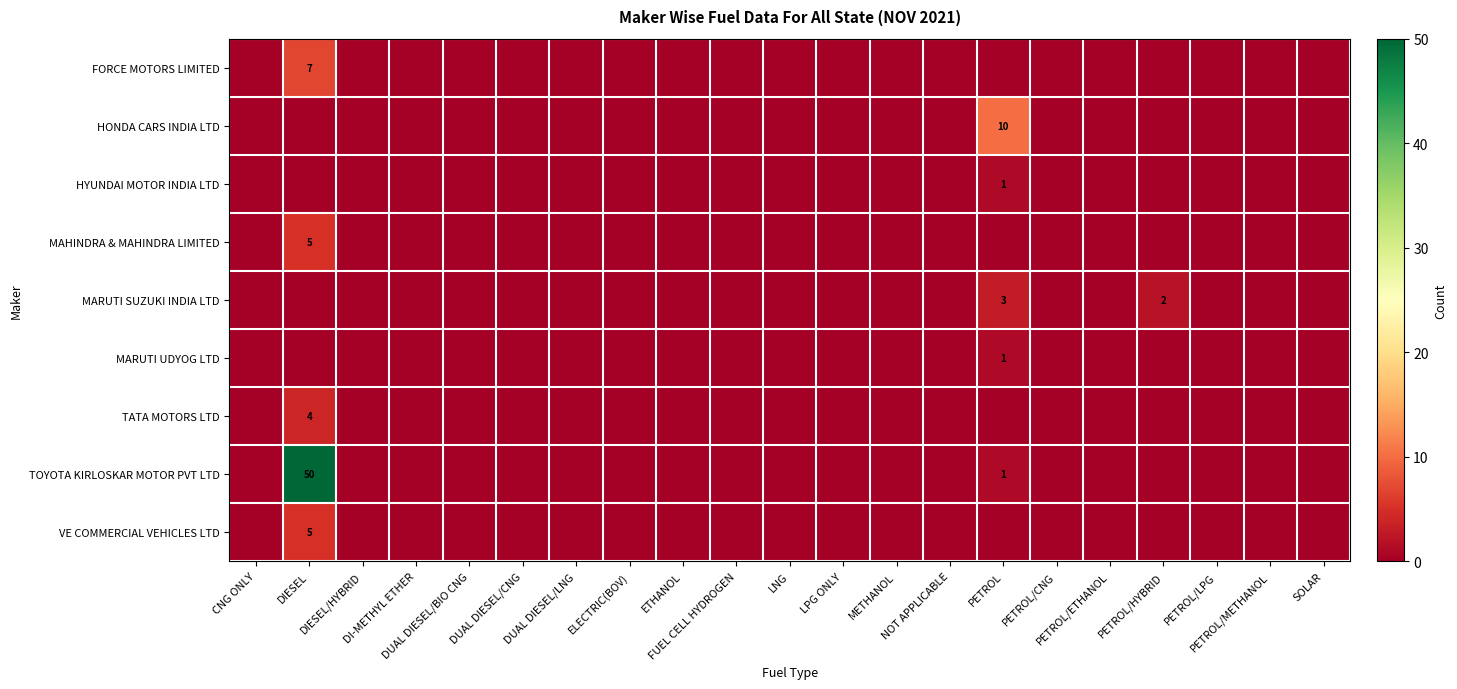

Rank the series by their maximum value, from lowest to highest.

HYUNDAI MOTOR INDIA LTD, MARUTI UDYOG LTD, MARUTI SUZUKI INDIA LTD, TATA MOTORS LTD, MAHINDRA & MAHINDRA LIMITED, VE COMMERCIAL VEHICLES LTD, FORCE MOTORS LIMITED, HONDA CARS INDIA LTD, TOYOTA KIRLOSKAR MOTOR PVT LTD